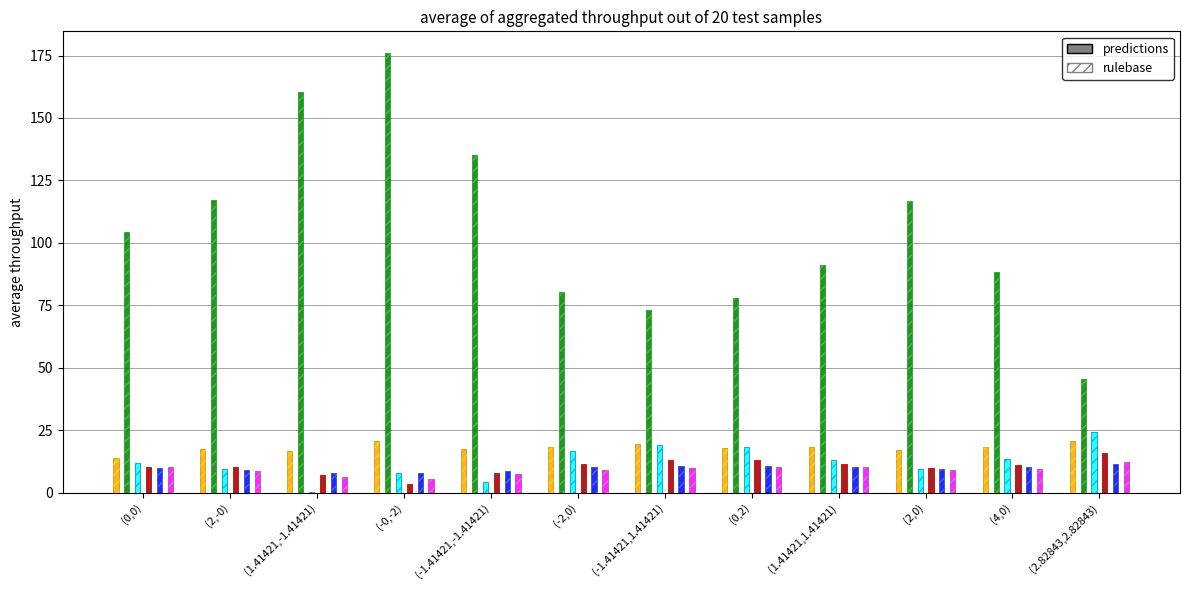

What is the maximum value shown in the chart?

175.9